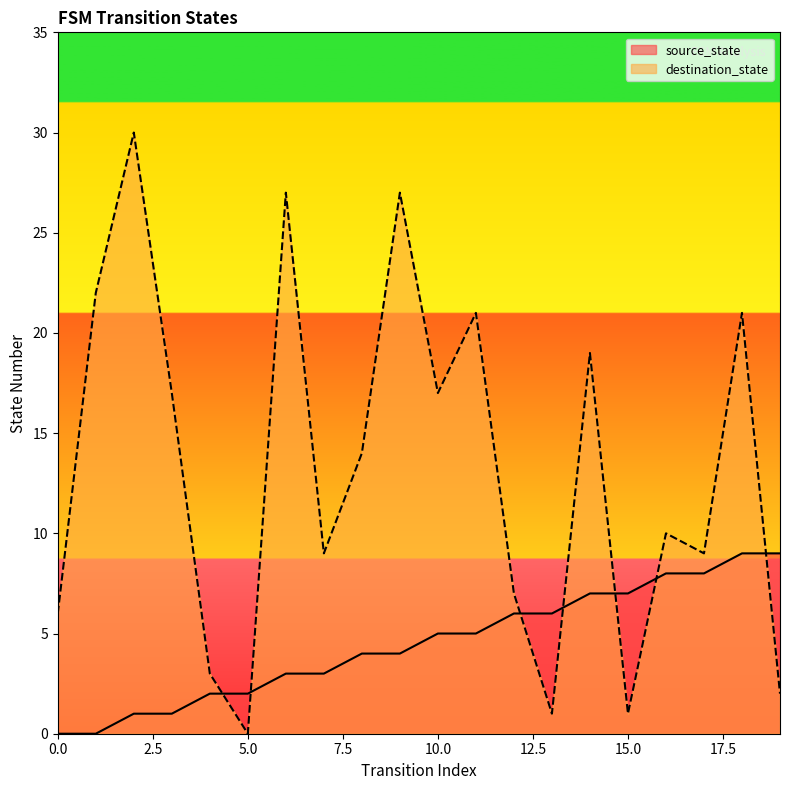

True or false: source_state has more than 1 points higher than both neighbors.

False